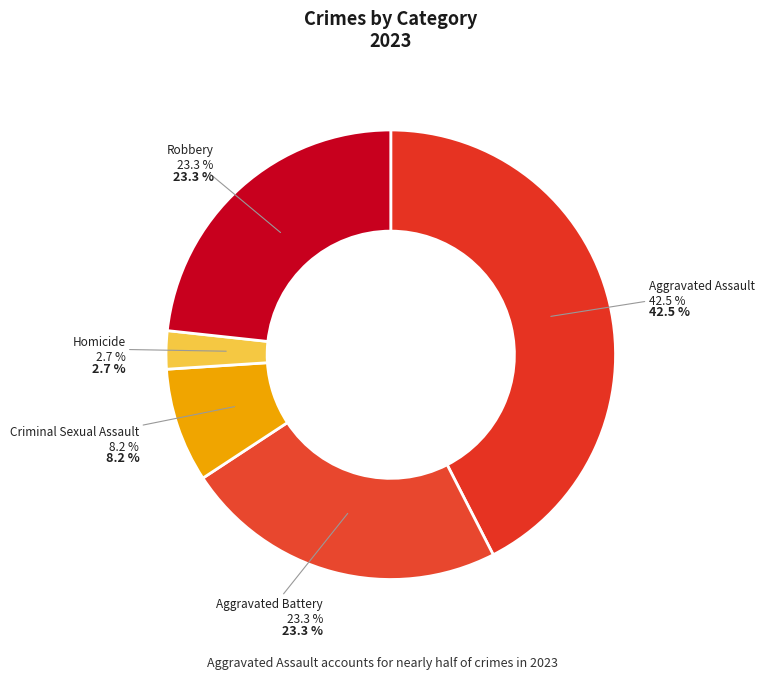

To the nearest percent, what is the difference between the Aggravated Assault and Criminal Sexual Assault slice percentages?

34%